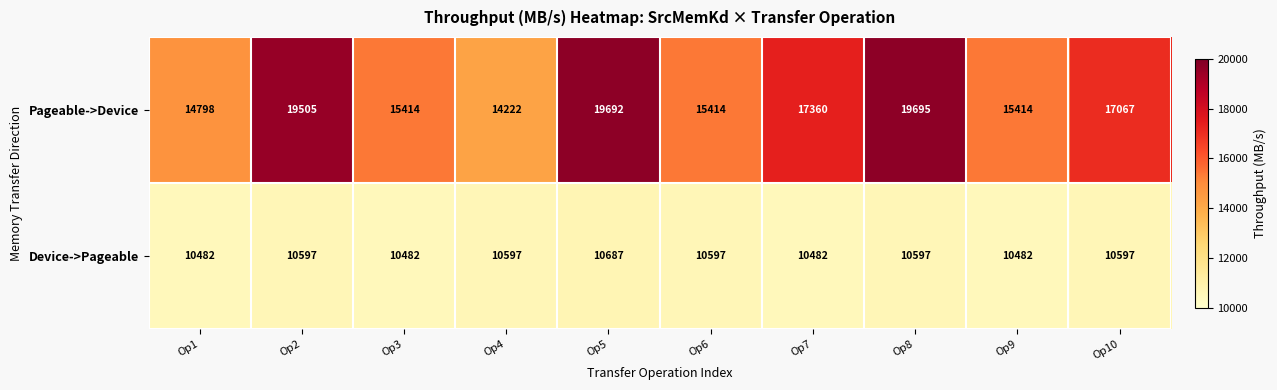

What is the average value of the Device->Pageable series?

10560